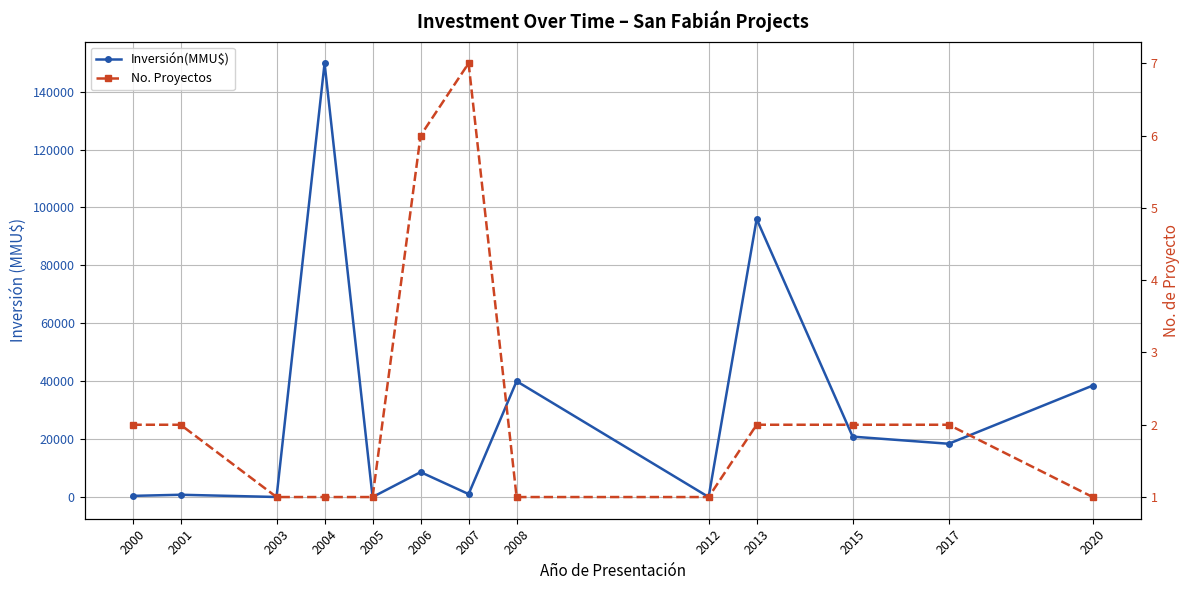

Reading left to right, transcribe all the data shown in this chart.

Inversión(MMU$): 2000=400	2001=790	2003=17	2004=149800	2005=0	2006=8609	2007=1024	2008=40000	2012=0	2013=96000	2015=20860	2017=18400	2020=38500
No. Proyectos: 2000=2	2001=2	2003=1	2004=1	2005=1	2006=6	2007=7	2008=1	2012=1	2013=2	2015=2	2017=2	2020=1